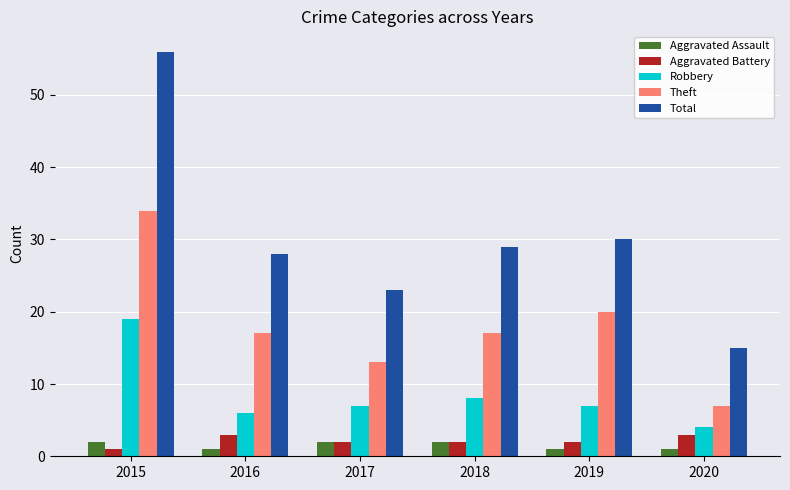

What is the difference between the highest and lowest values at 2018?

27